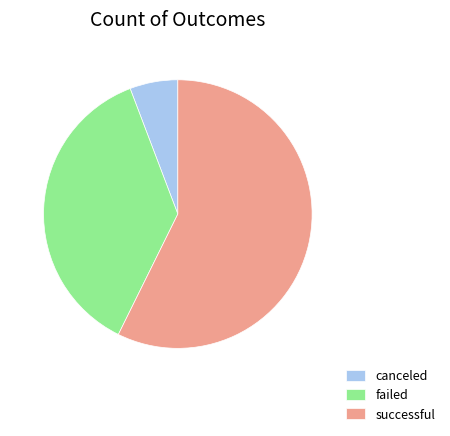

The failed slice represents 31% of the pie. True or false?

False